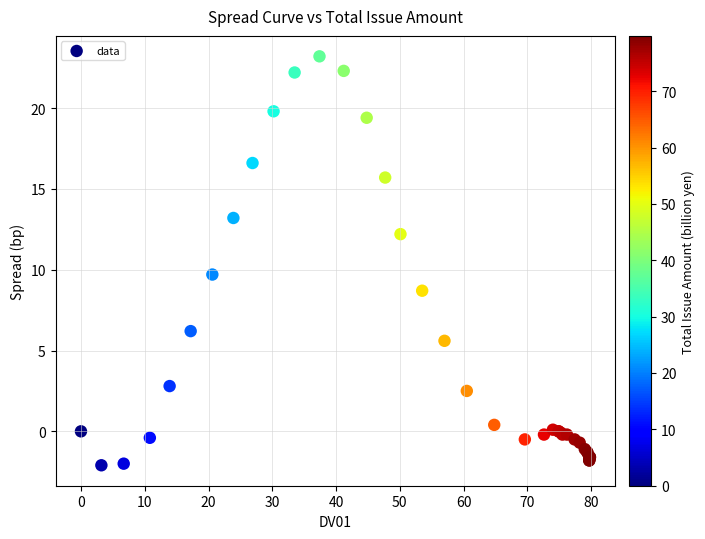

What Y value in the scatter plot is closest to 10?

9.7